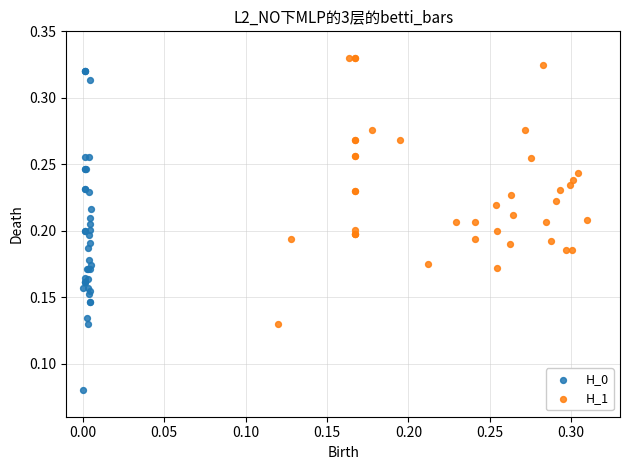

Which series contains the lowest Y value?

H_0